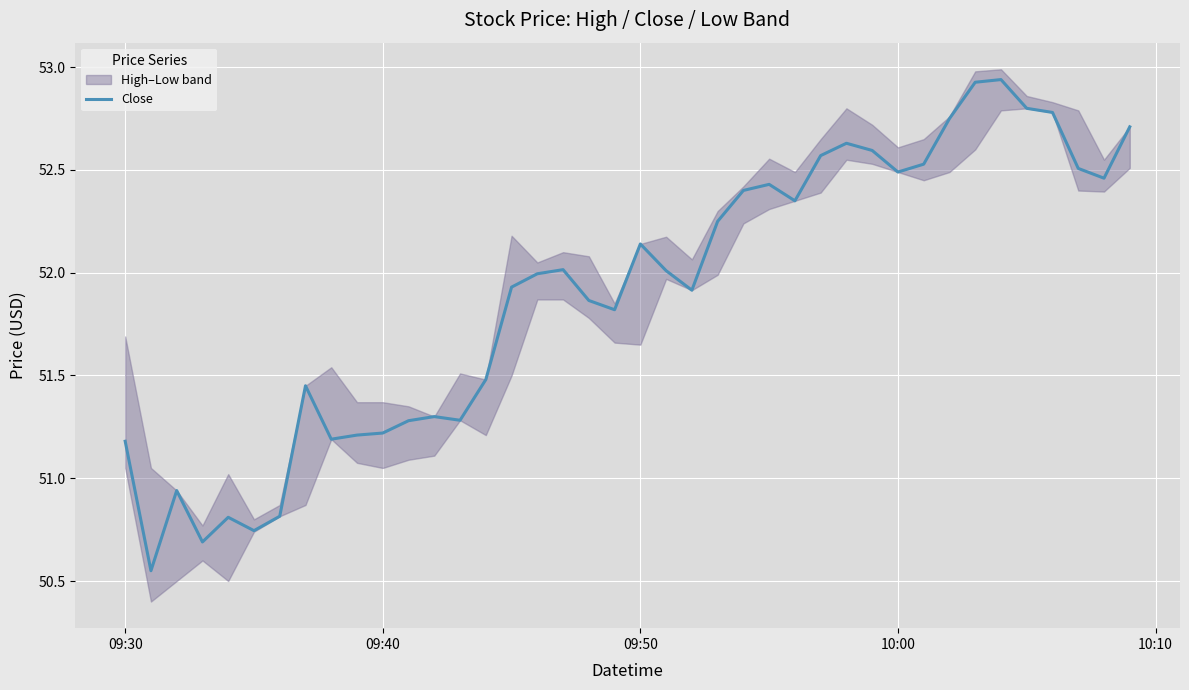

Does the chart display data point markers on the line(s)?

No